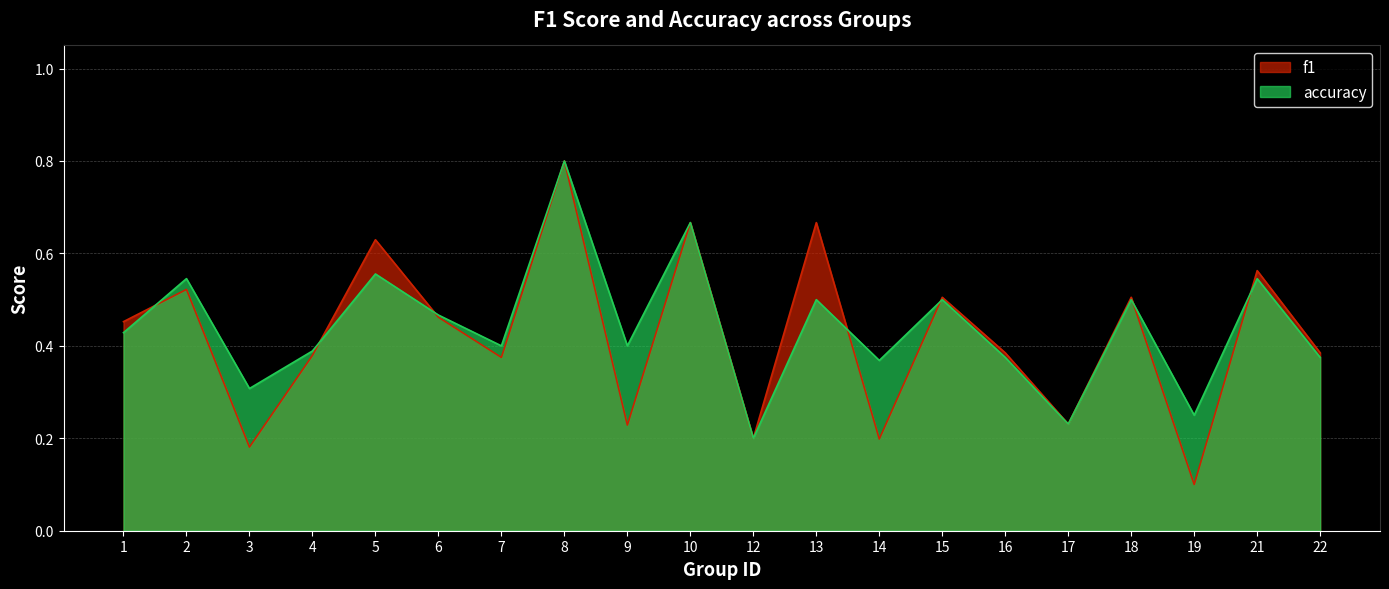

Reading left to right, list all the values displayed in this chart.

f1: 0.5	0.5	0.2	0.4	0.6	0.5	0.4	0.8	0.2	0.7	0.2	0.7	0.2	0.5	0.4	0.2	0.5	0.1	0.6	0.4
accuracy: 0.4	0.5	0.3	0.4	0.6	0.5	0.4	0.8	0.4	0.7	0.2	0.5	0.4	0.5	0.4	0.2	0.5	0.2	0.5	0.4